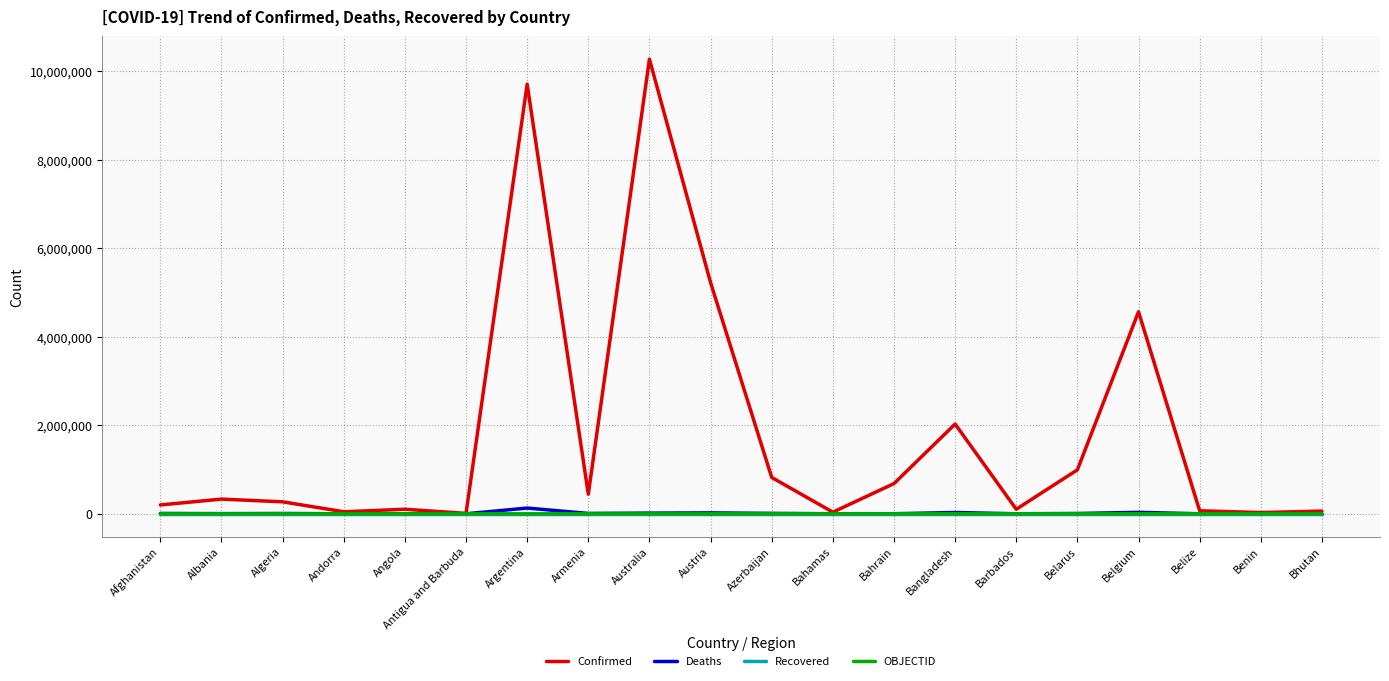

The Confirmed series shows 683047 at Bahrain. True or false?

True